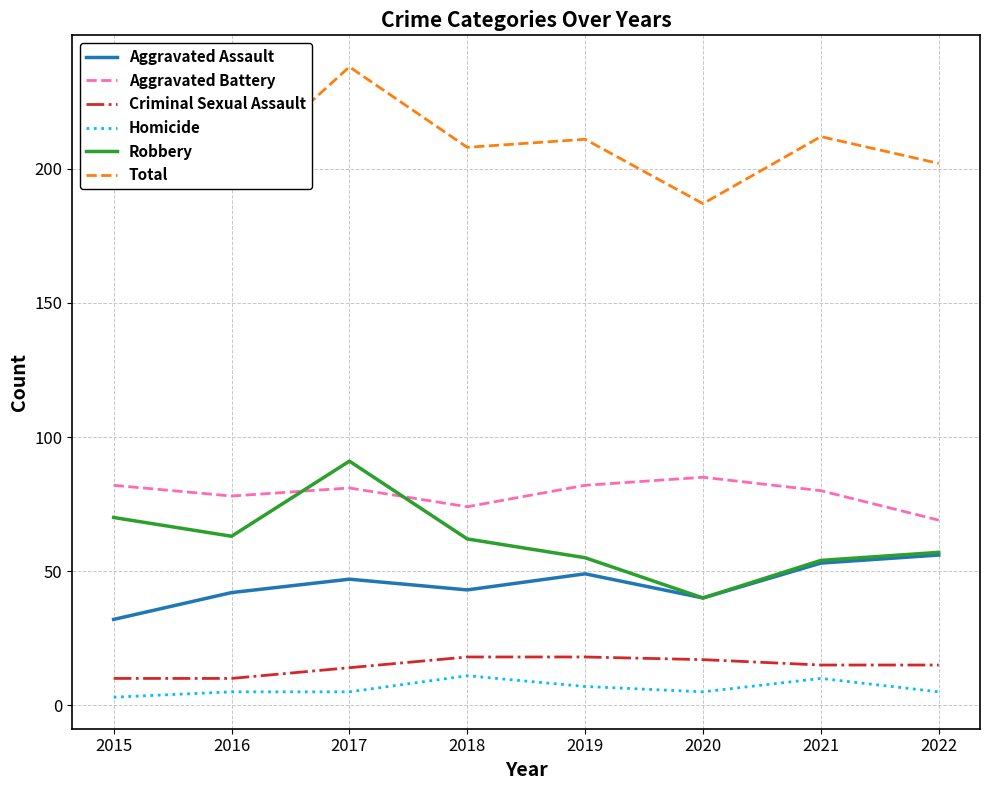

What is the approximate value of Criminal Sexual Assault at 2021?

15